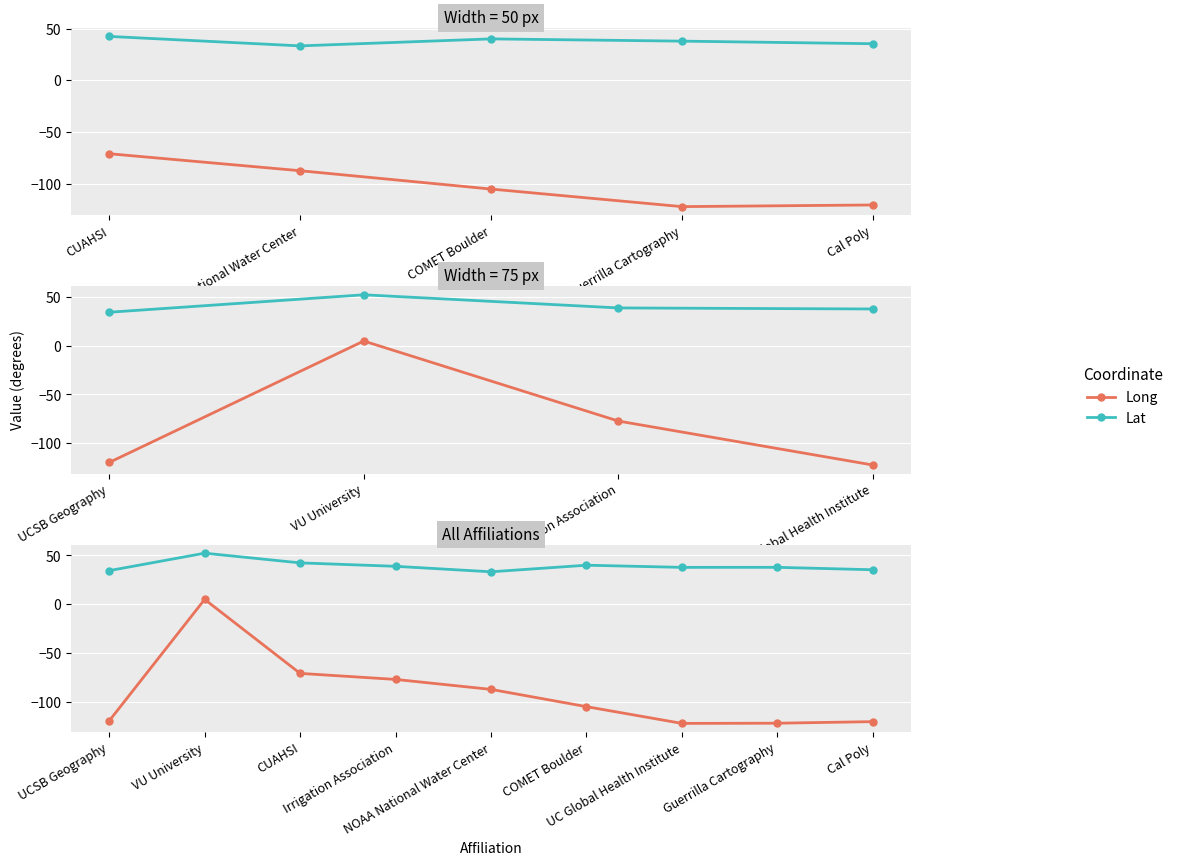

Is it true that Lat equals 22.4 at CUAHSI?

False